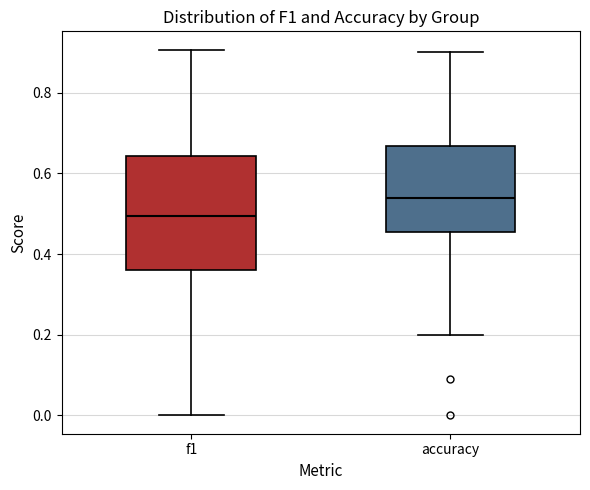

Which box is the tallest, from its lower edge to its upper edge?

f1